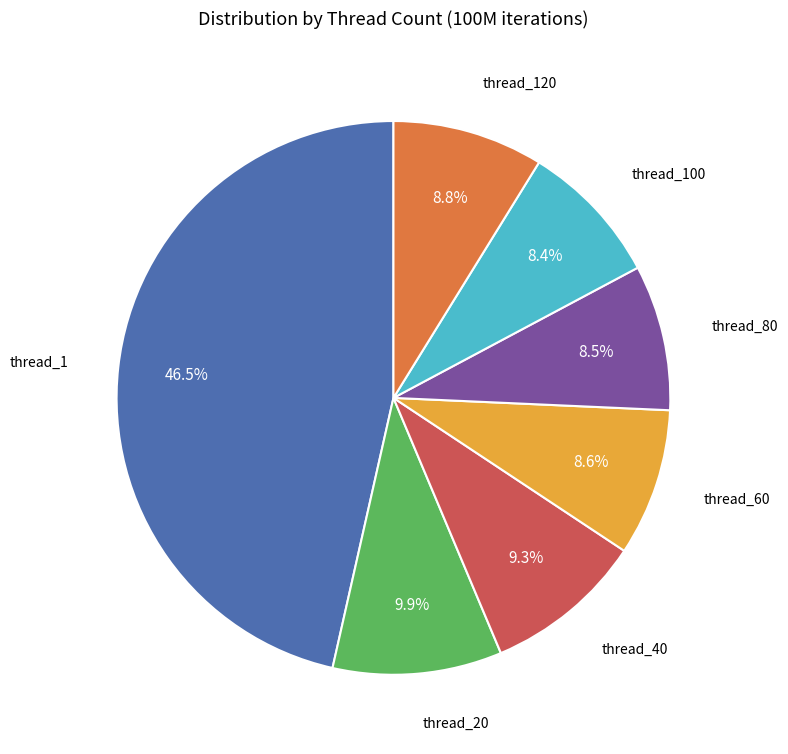

How many slices are in this pie chart?

7